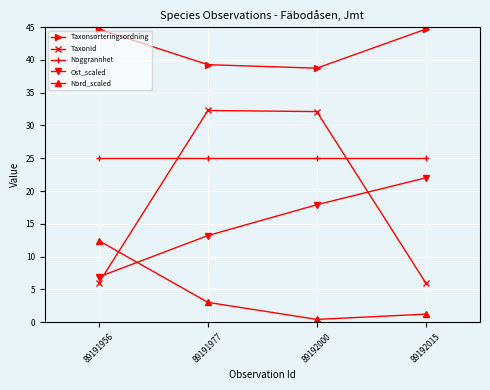

At which label does Ost_scaled first exceed 17?

89192000